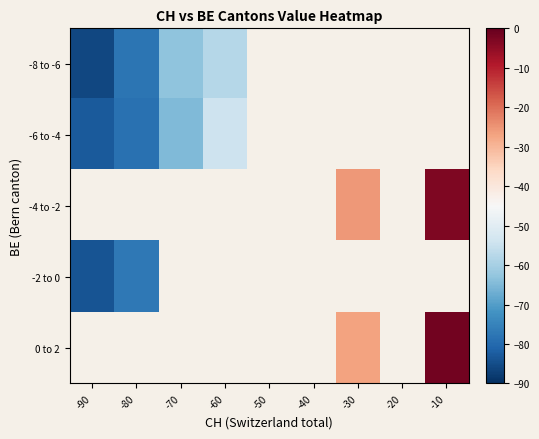

Is it true that 0 to 2 equals -27.0 at -30?

True